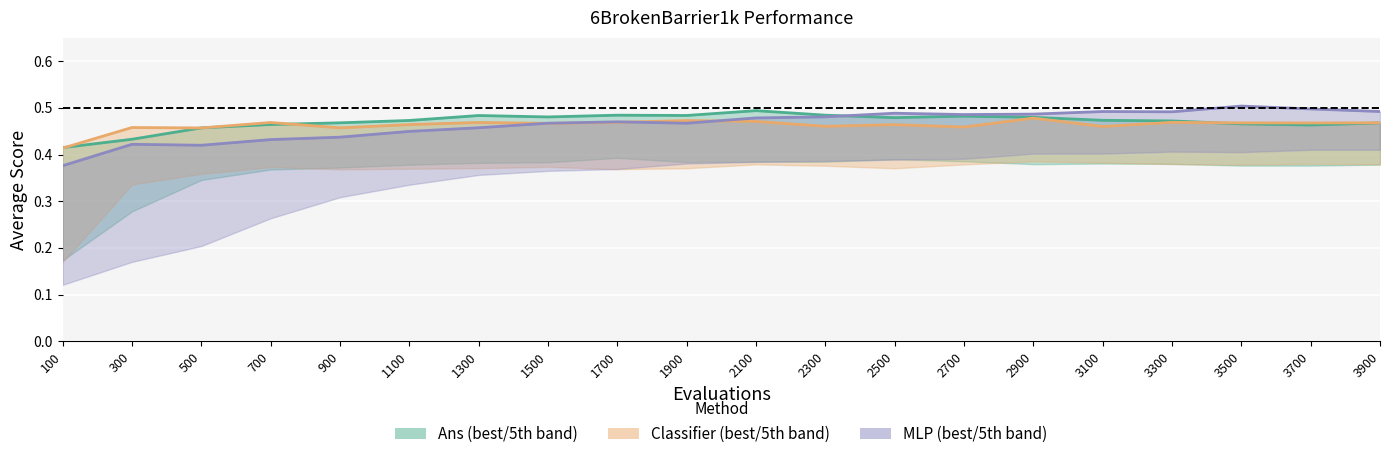

Reading left to right, what are all the values shown in this chart?

Ans best: 0.4	0.4	0.5	0.5	0.5	0.5	0.5	0.5	0.5	0.5	0.5	0.5	0.5	0.5	0.5	0.5	0.5	0.5	0.5	0.5
Classifier best: 0.4	0.5	0.5	0.5	0.5	0.5	0.5	0.5	0.5	0.5	0.5	0.5	0.5	0.5	0.5	0.5	0.5	0.5	0.5	0.5
MLP best: 0.4	0.4	0.4	0.4	0.4	0.4	0.5	0.5	0.5	0.5	0.5	0.5	0.5	0.5	0.5	0.5	0.5	0.5	0.5	0.5